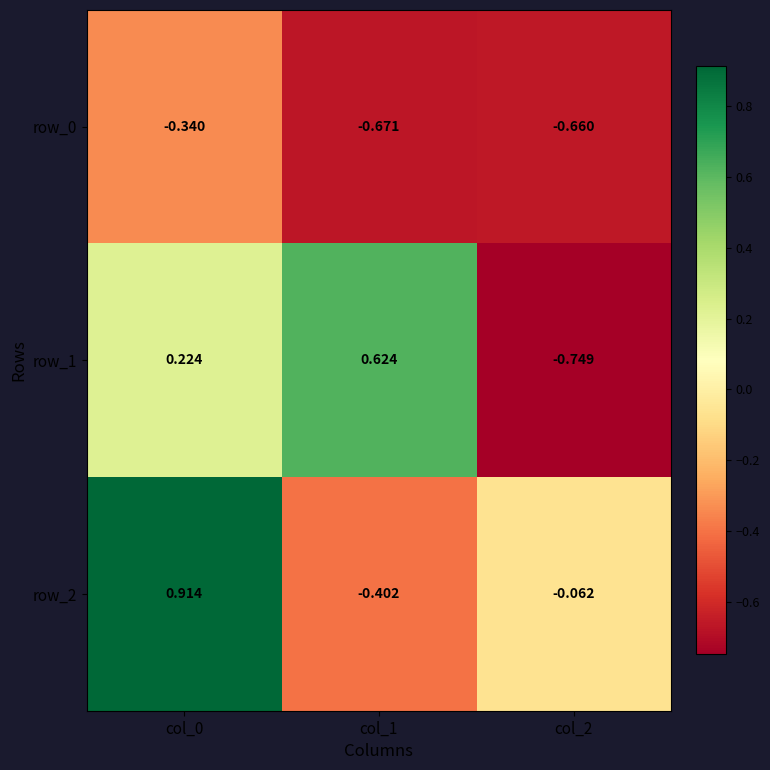

How many data points in row_1 are less than 0?

1